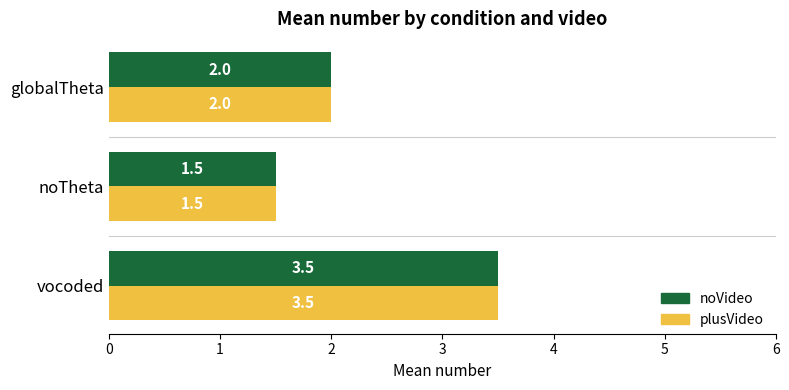

Is it true that plusVideo equals 3.4 at globalTheta?

False